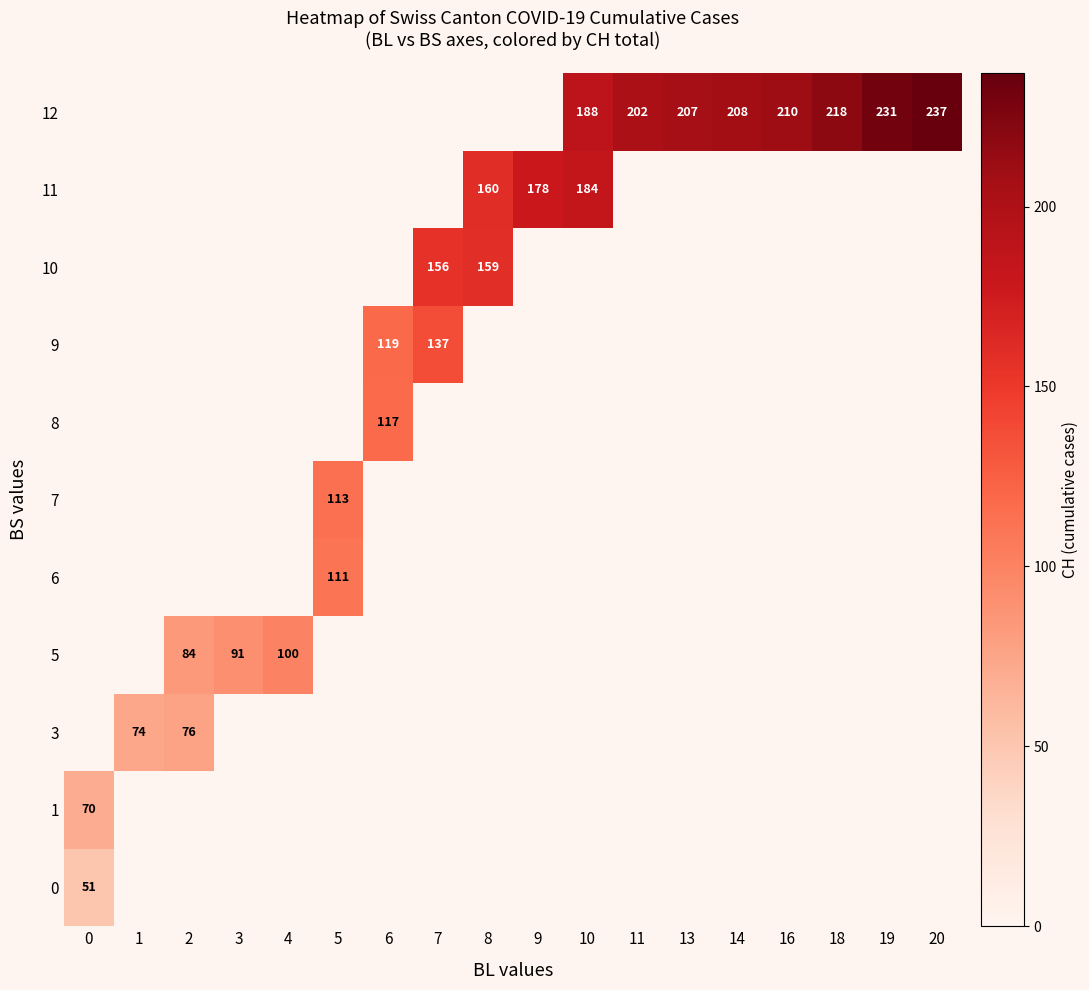

What is the greatest value displayed?

237.0